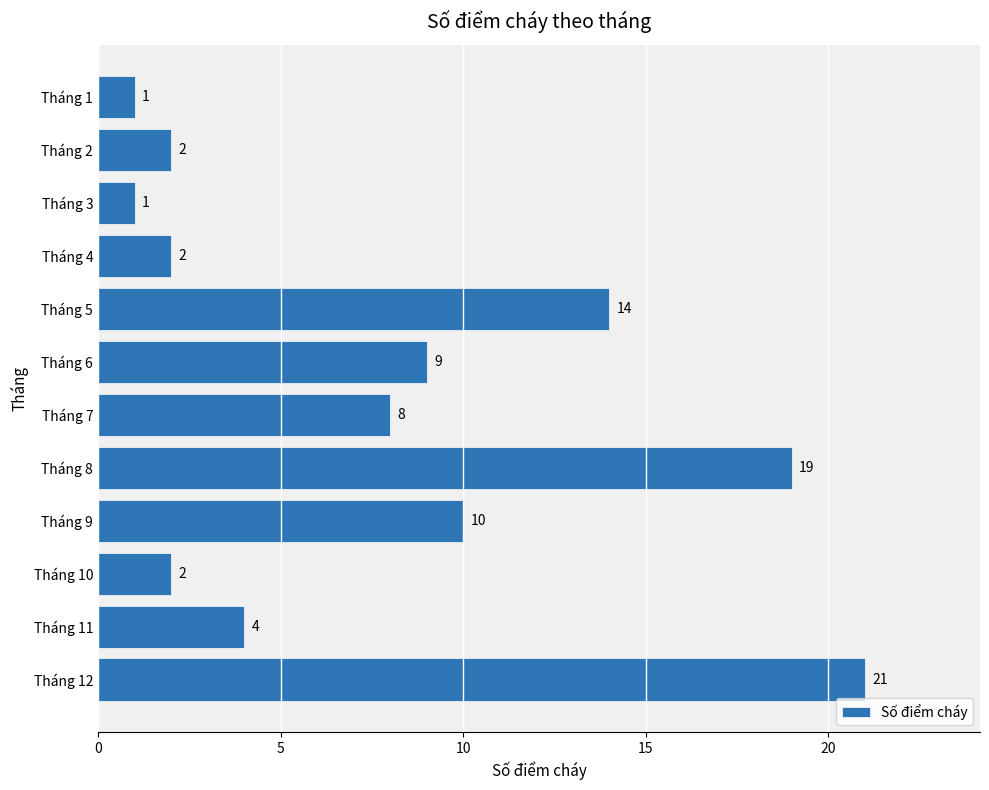

What is the difference between the maximum and minimum values?

20